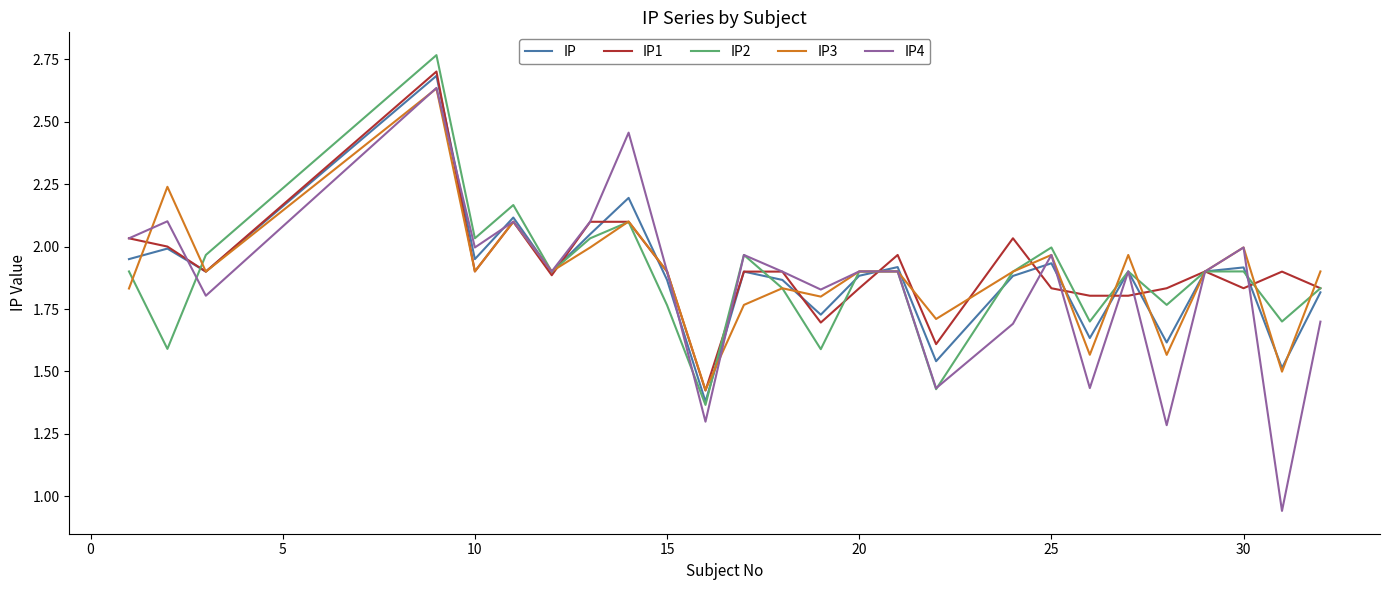

Which series has the largest range (max minus min)?

IP4